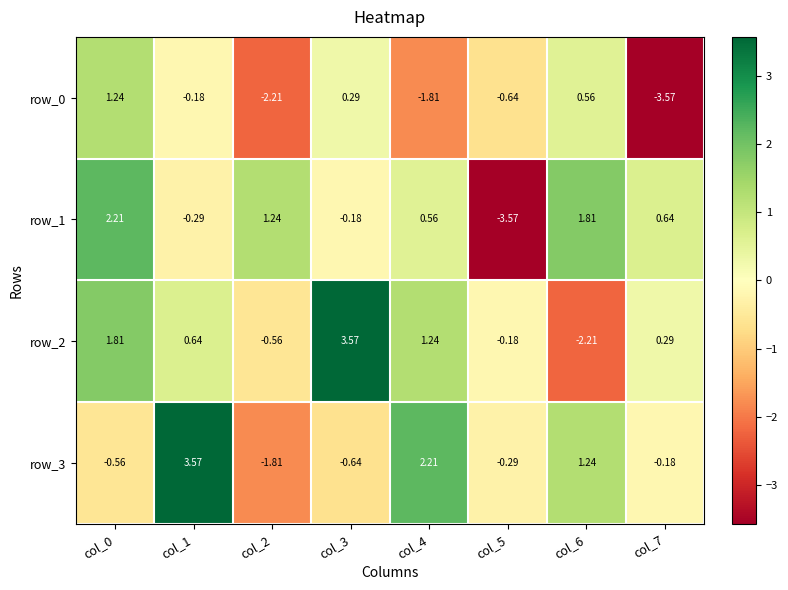

What is the difference between the maximum and minimum values in the row_2 series?

5.8